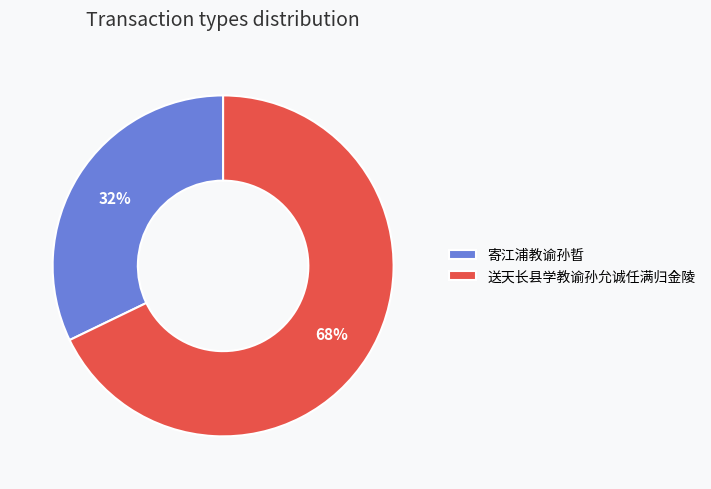

To the nearest percent, what percentage of the pie is 寄江浦教谕孙晢?

32%